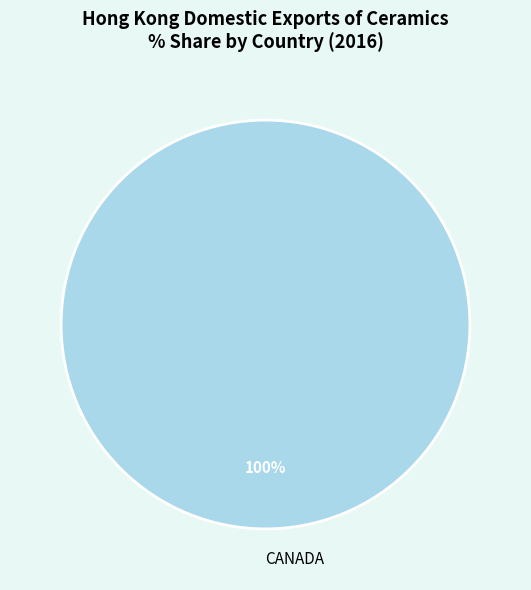

What percentage is the CANADA slice, to the nearest percent?

100%